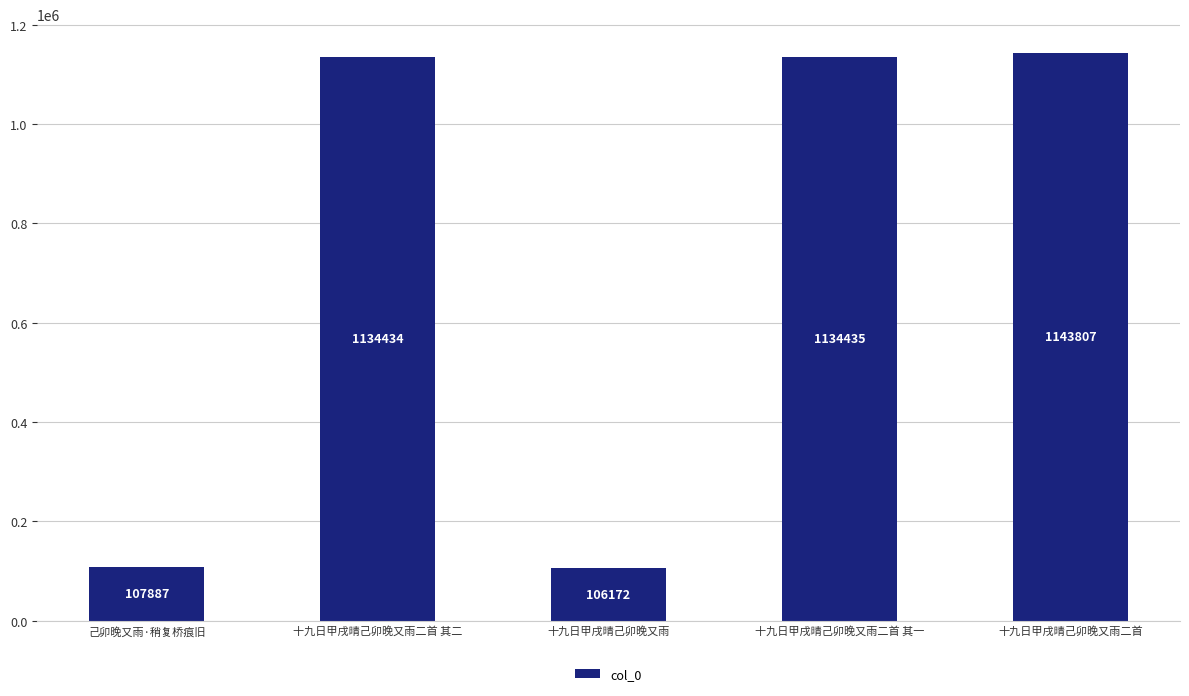

Count the number of categories in the chart.

5